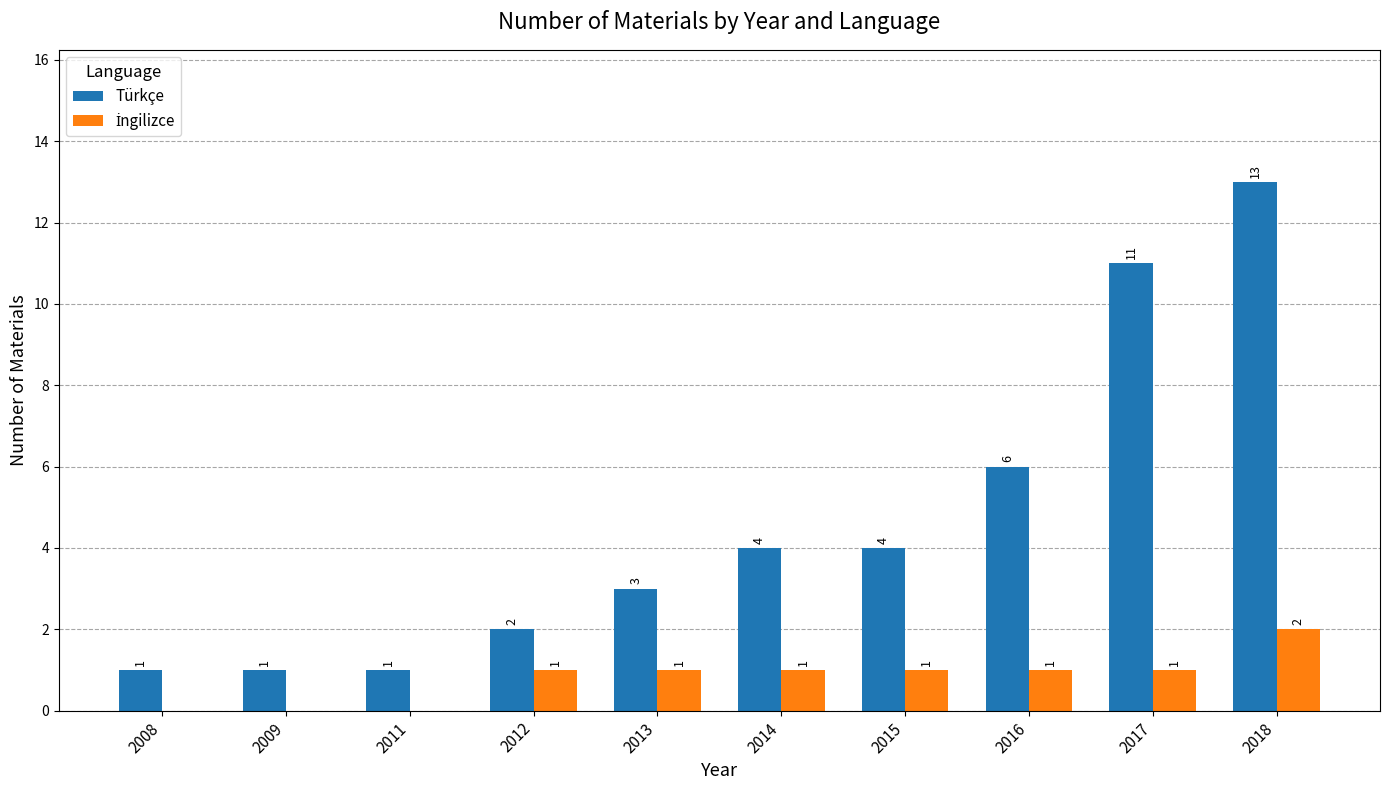

Where is Türkçe nearest to the value 7?

2016